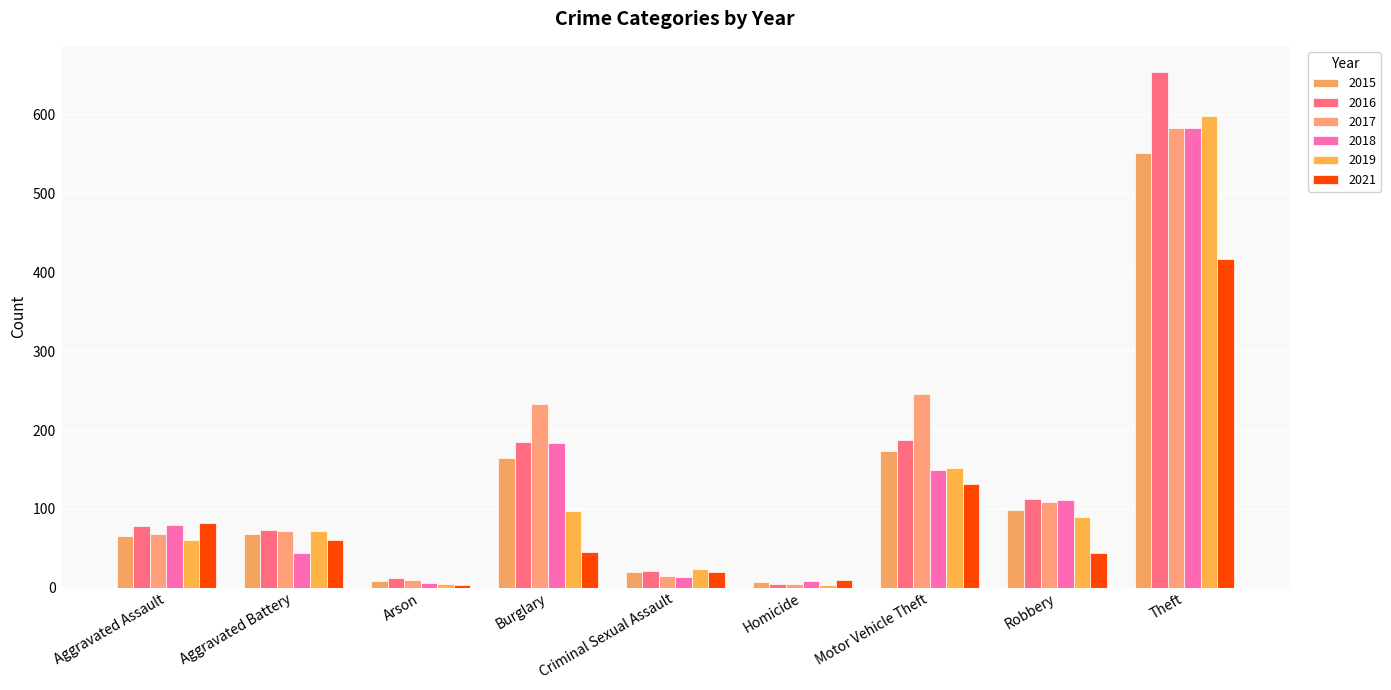

How many values in the 2018 series are below 79?

4